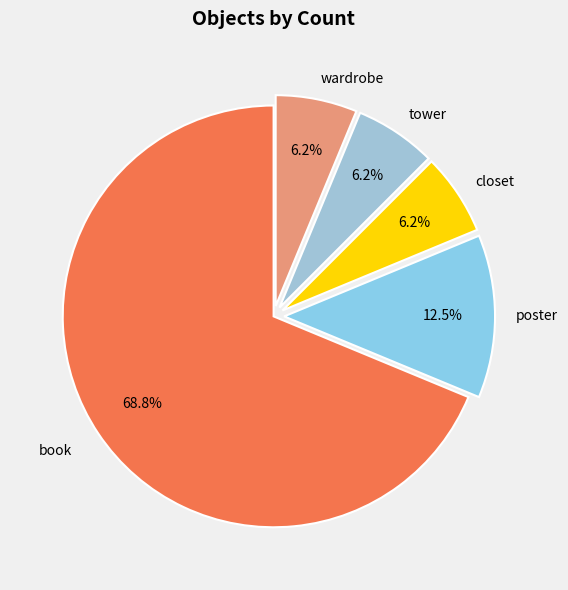

Which slice is the largest?

book